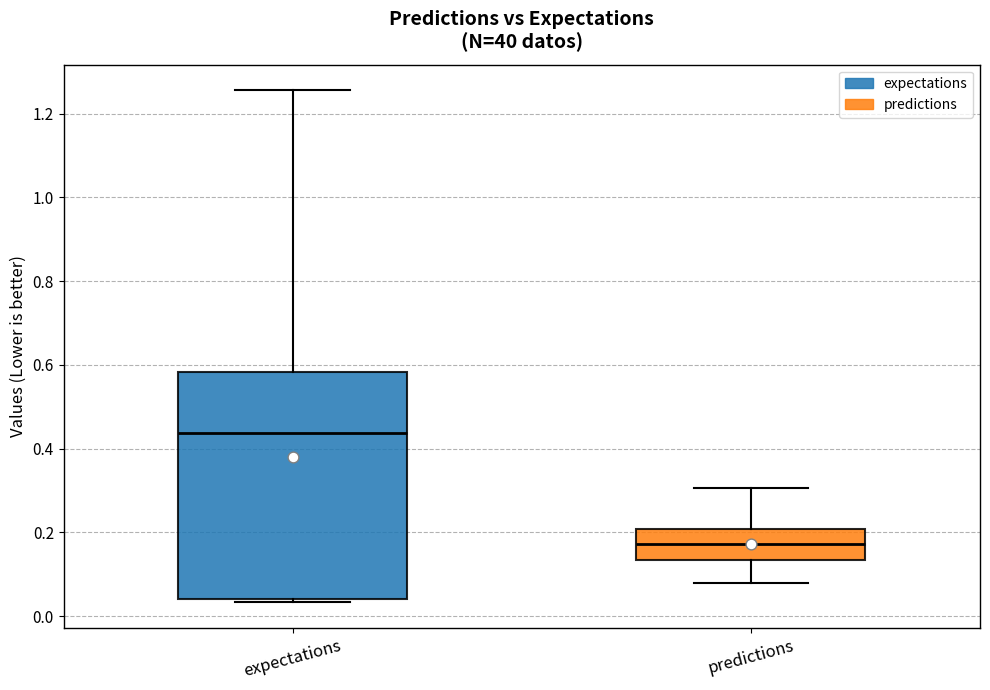

Reading left to right, transcribe this box plot: for each box, give where its median line is, the range the box spans, and where its two whiskers end, as read against the y-axis. The values are not printed on the chart, so give them approximately, as read against the axis.

expectations: median 0.44, box 0.04 to 0.58, whiskers 0.04 (just below the box's lower edge) to 1.26
predictions: median 0.18, box 0.14 to 0.20, whiskers 0.08 to 0.30